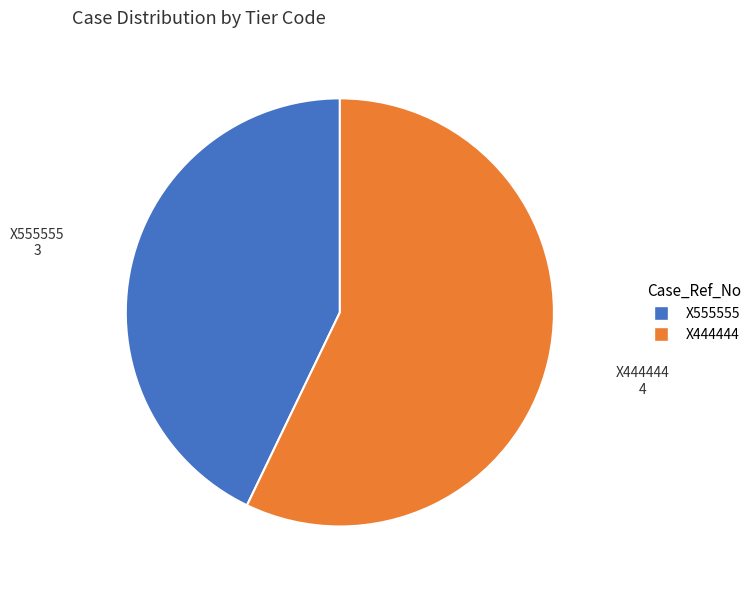

How many slices are in this pie chart?

2